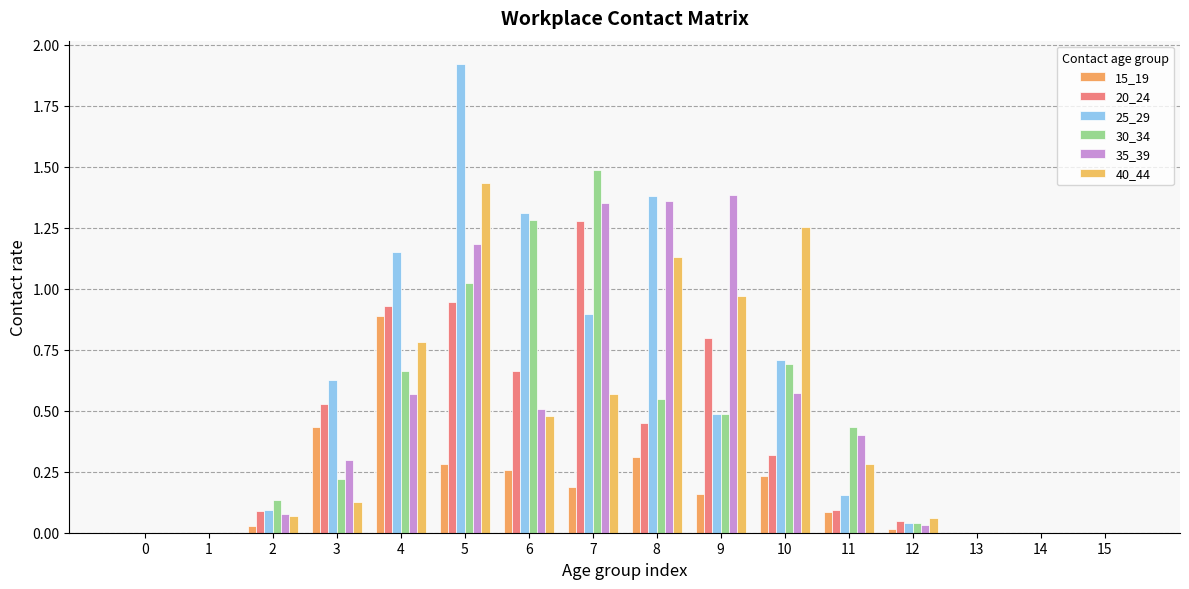

What is the greatest value displayed?

1.9